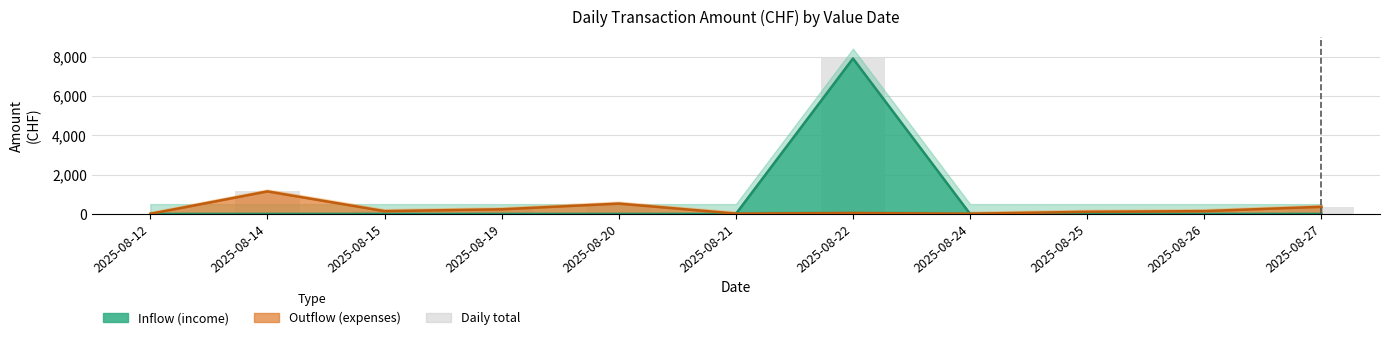

What is the change in value from 2025-08-24 to 2025-08-27?

+350.5